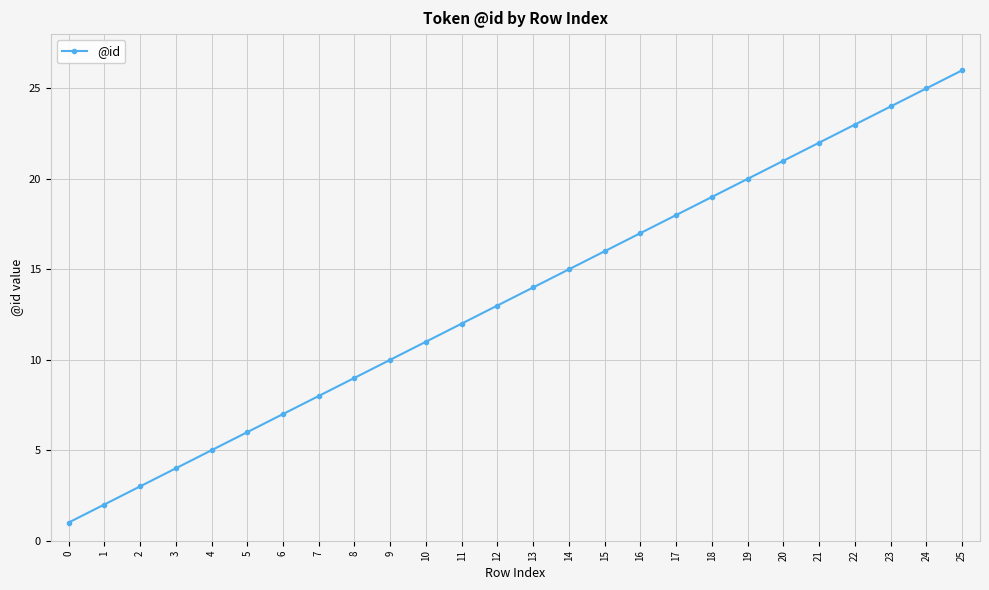

Reading left to right, list all the values displayed in this chart.

1	2	3	4	5	6	7	8	9	10	11	12	13	14	15	16	17	18	19	20	21	22	23	24	25	26